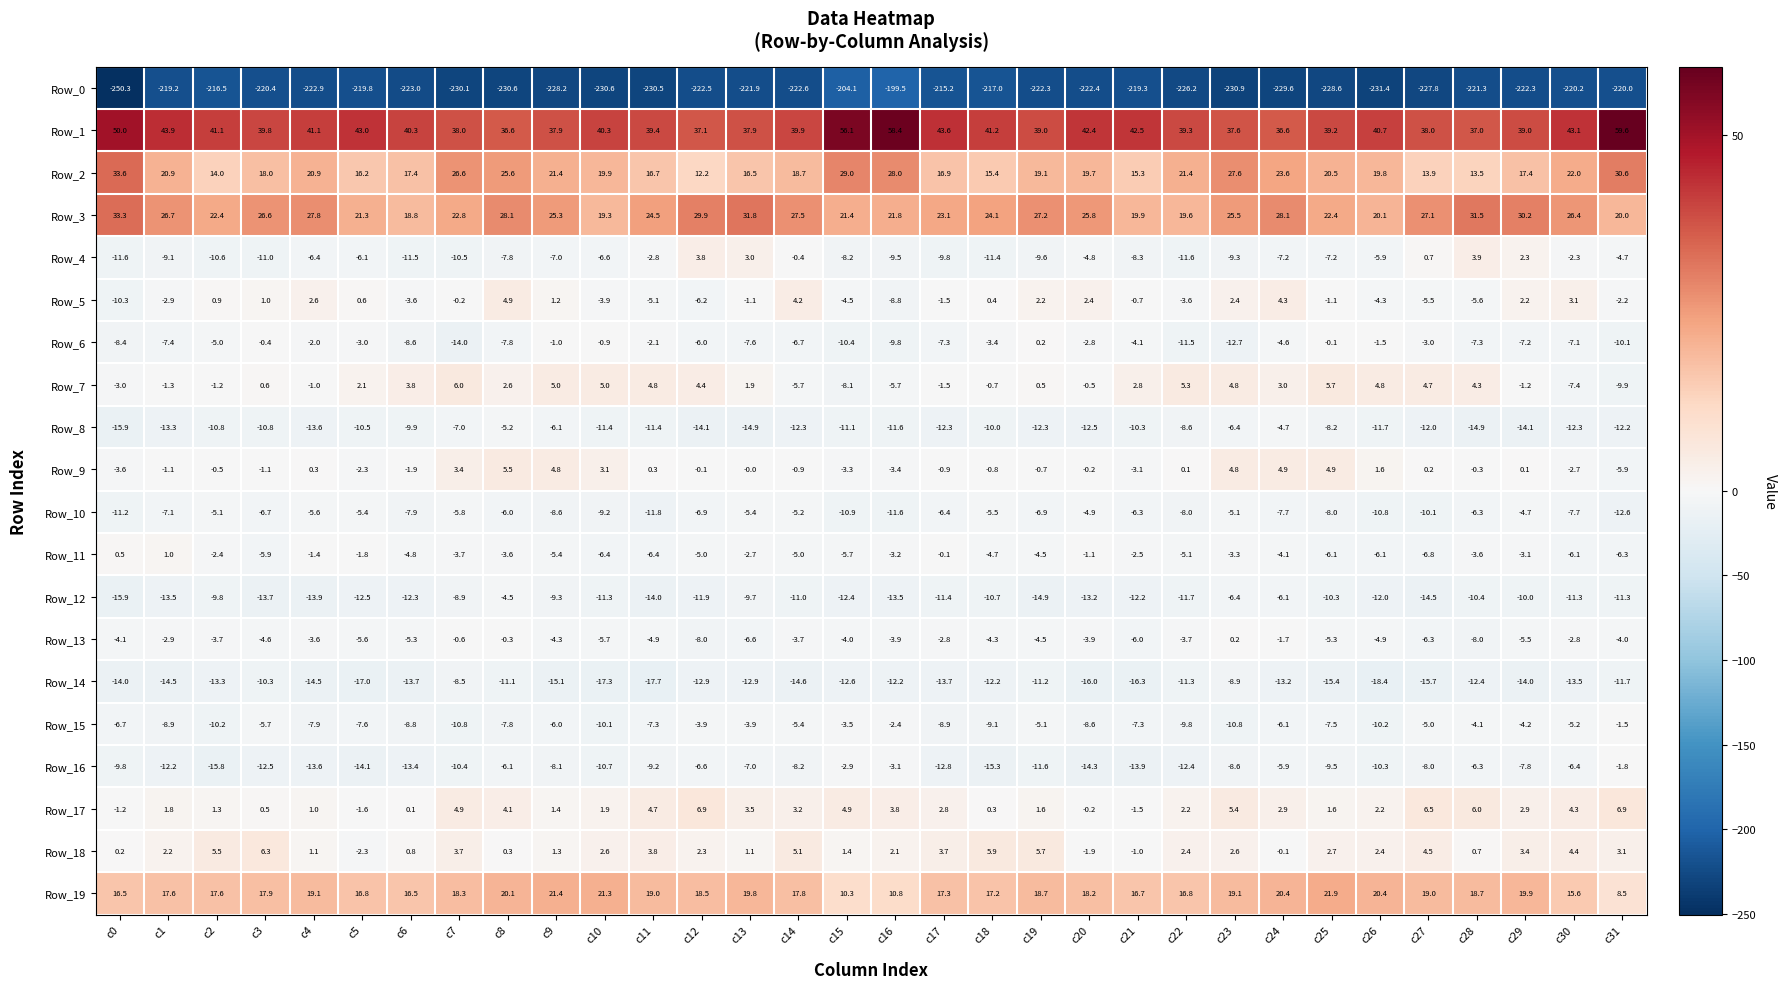

At which category is the sum across all series the highest?

c8